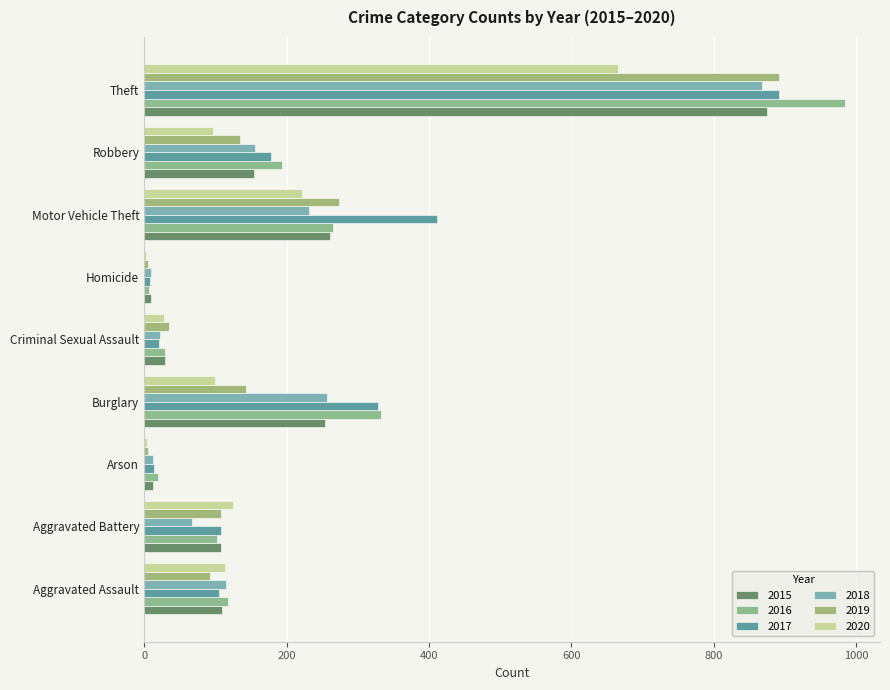

What is the sum of all 2018 values?

1737